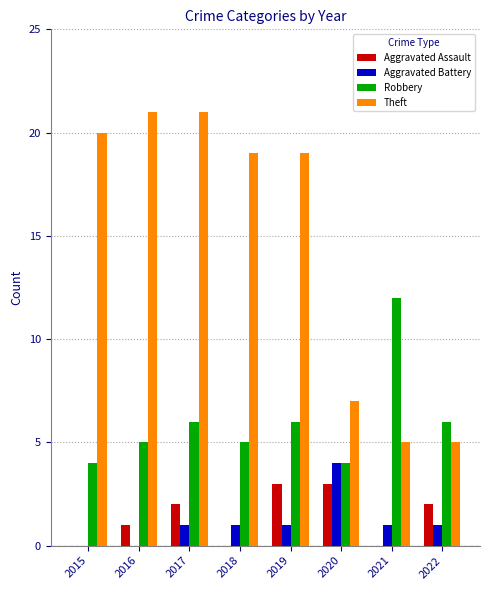

What are all the series names shown in the legend?

Aggravated Assault, Aggravated Battery, Robbery, Theft